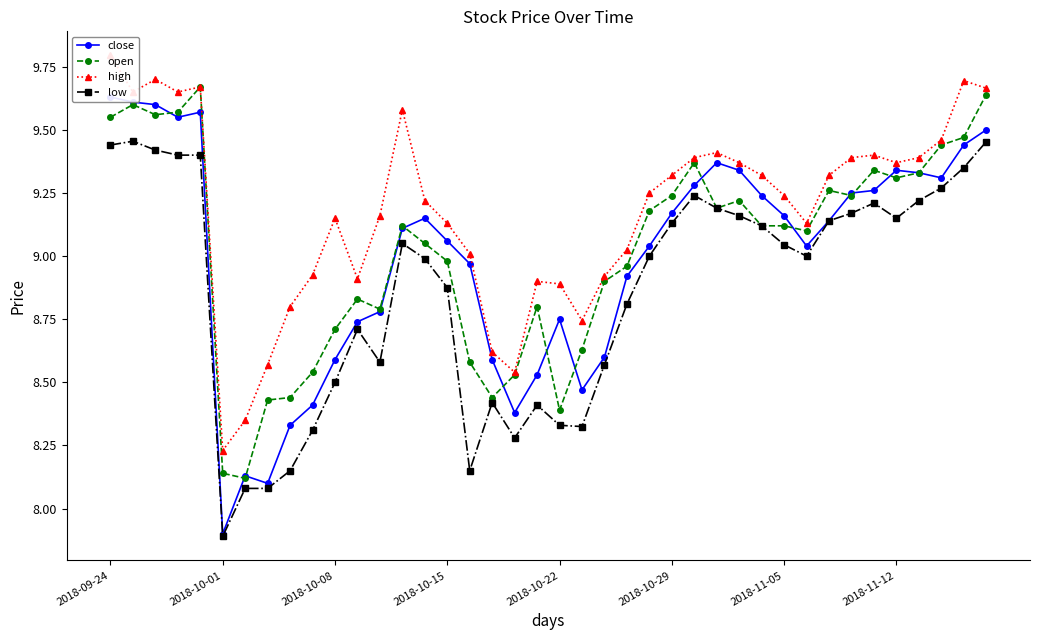

Which category has the lowest value in the low series?

2018-10-01